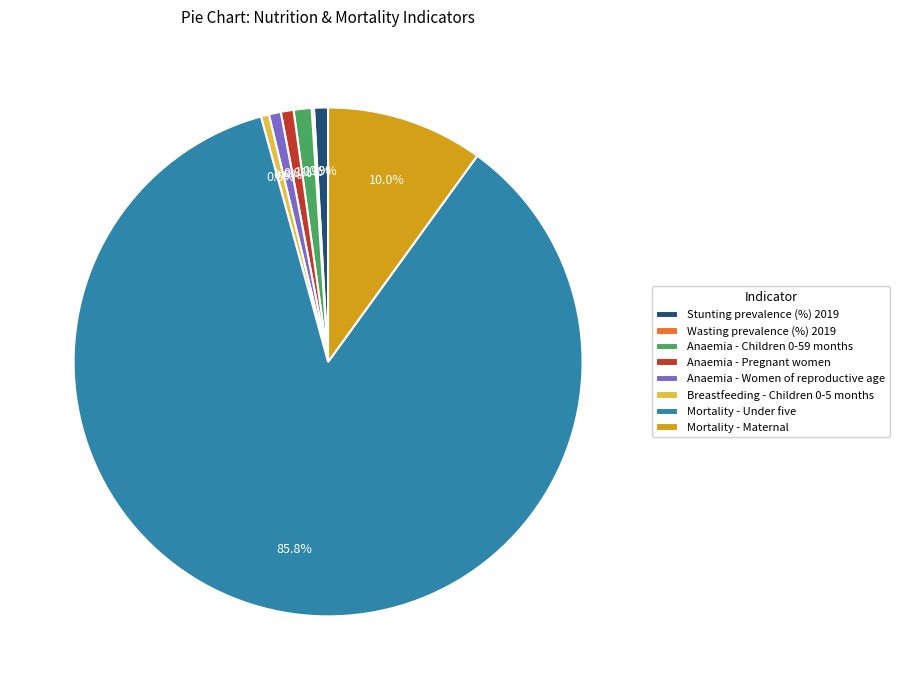

Is Mortality - Maternal the majority of the pie?

No